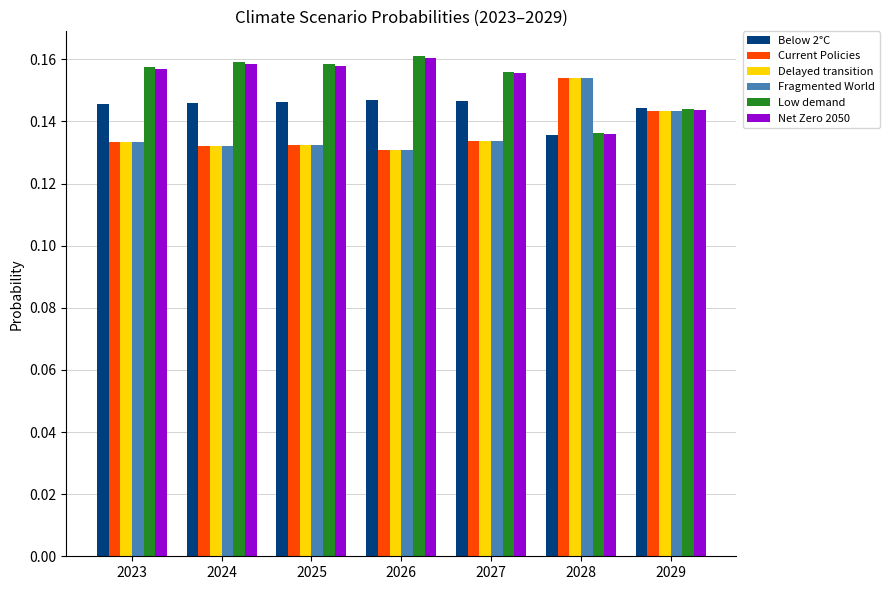

At how many categories does at least one series exceed 0?

7